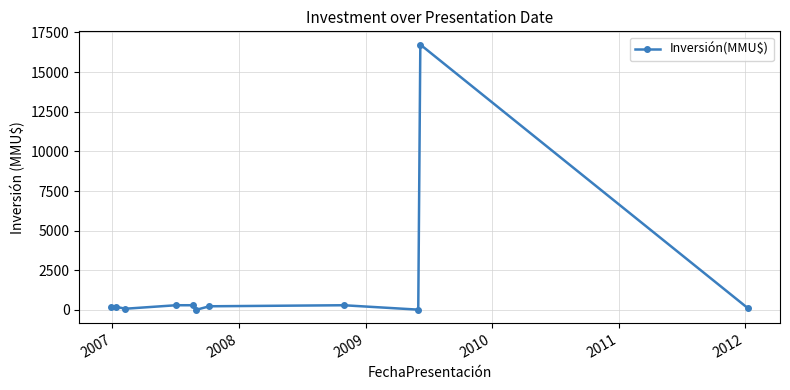

What is the greatest value displayed?

16736